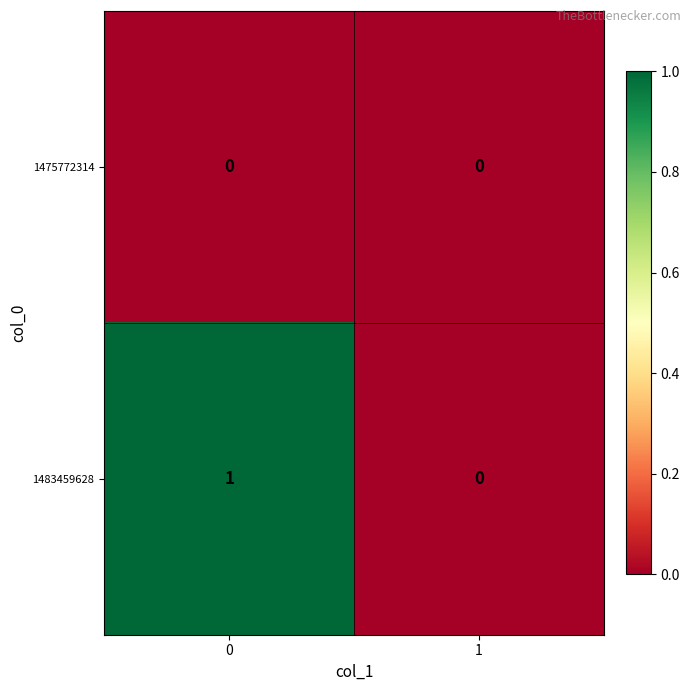

Which series changed the most between 0 and 1?

1483459628